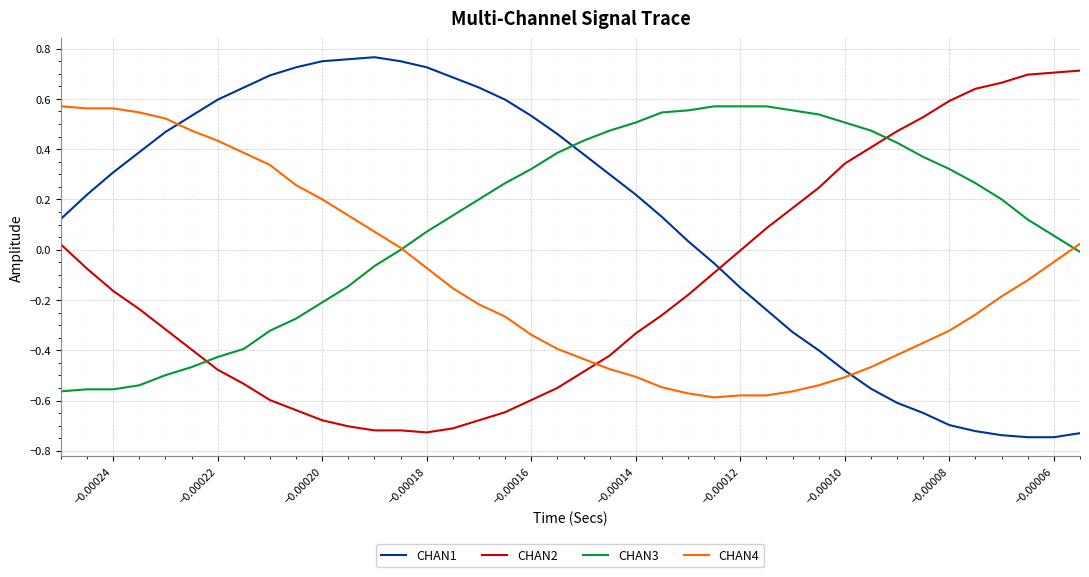

How many intersections are there between CHAN3 and CHAN1?

1